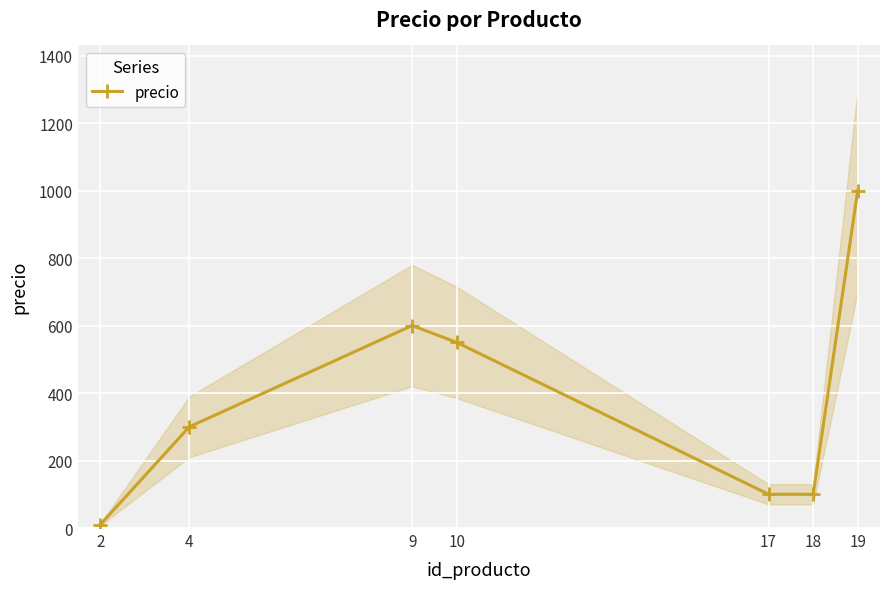

Rank the categories by value from lowest to highest.

2, 17, 18, 4, 10, 9, 19